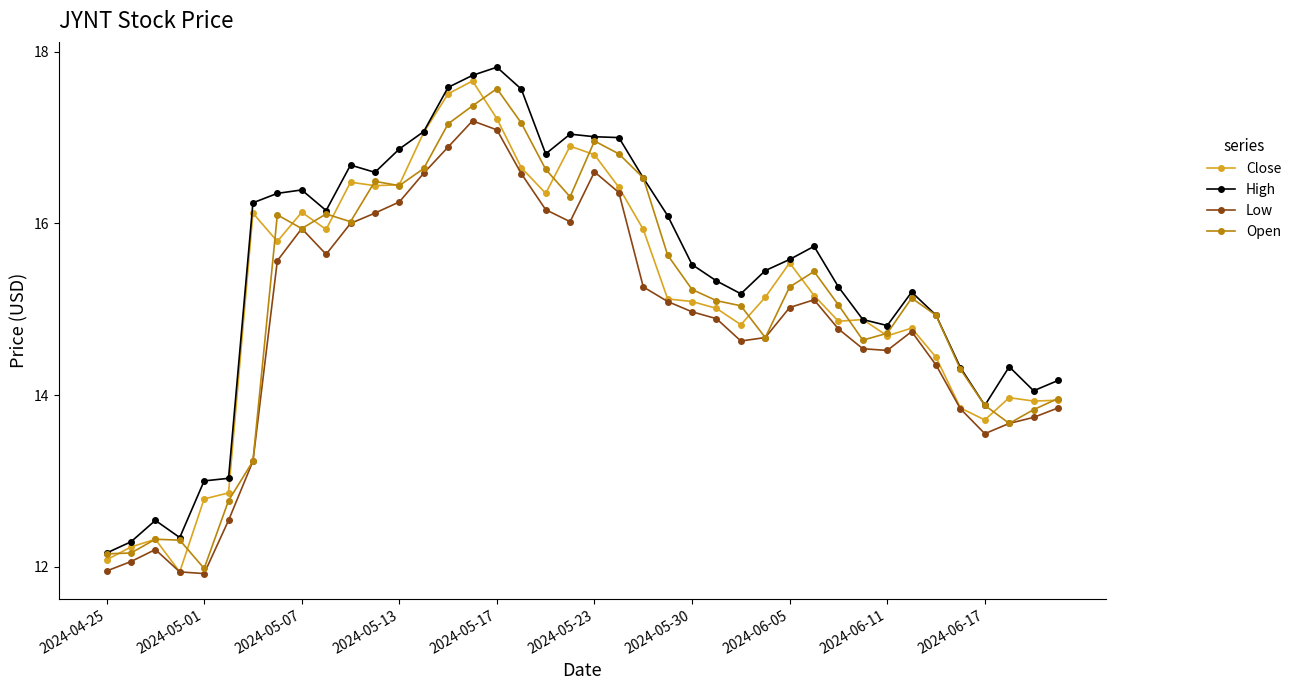

What is the lowest value of the Close series?

11.9